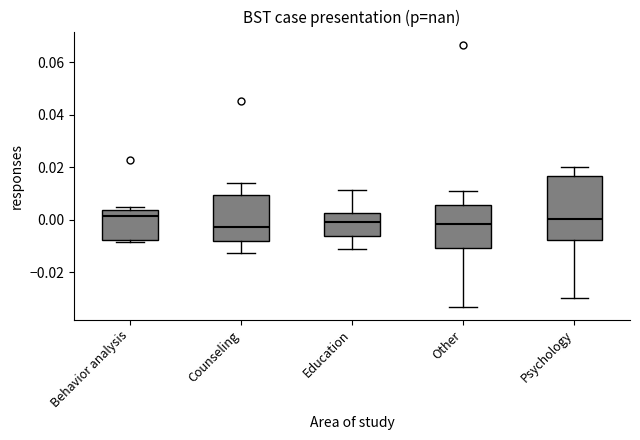

Reading left to right, read every box against the y-axis: the position of its median line, the range the box covers, and the ends of its whiskers. The values are not printed on the chart, so give them approximately, as read against the axis.

Behavior analysis: median 0.002, box -0.008 to 0.004, whiskers -0.008 (just below the box's lower edge) to 0.004 (just above the box's upper edge)
Counseling: median -0.002, box -0.008 to 0.010, whiskers -0.012 to 0.014
Education: median 0.000, box -0.006 to 0.002, whiskers -0.012 to 0.012
Other: median -0.002, box -0.010 to 0.006, whiskers -0.034 to 0.010
Psychology: median 0.000, box -0.008 to 0.016, whiskers -0.030 to 0.020